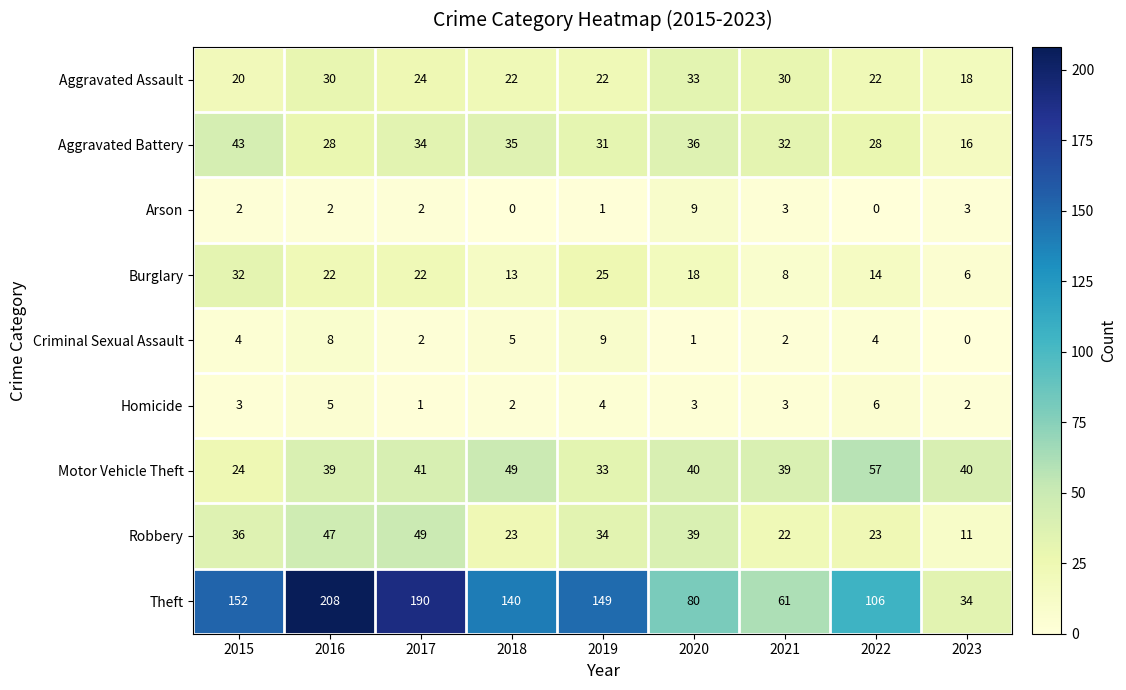

Which series has the largest total across all categories?

Theft